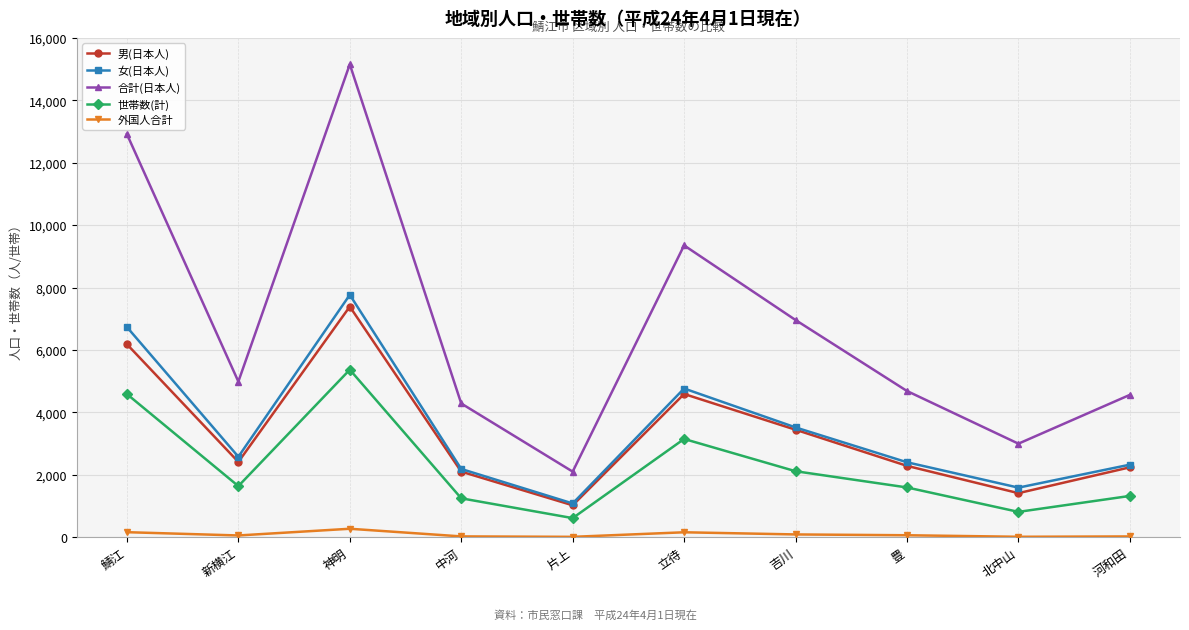

Is the value of 合計(日本人) at 鯖江 greater than the value of 女(日本人) at 神明?

Yes